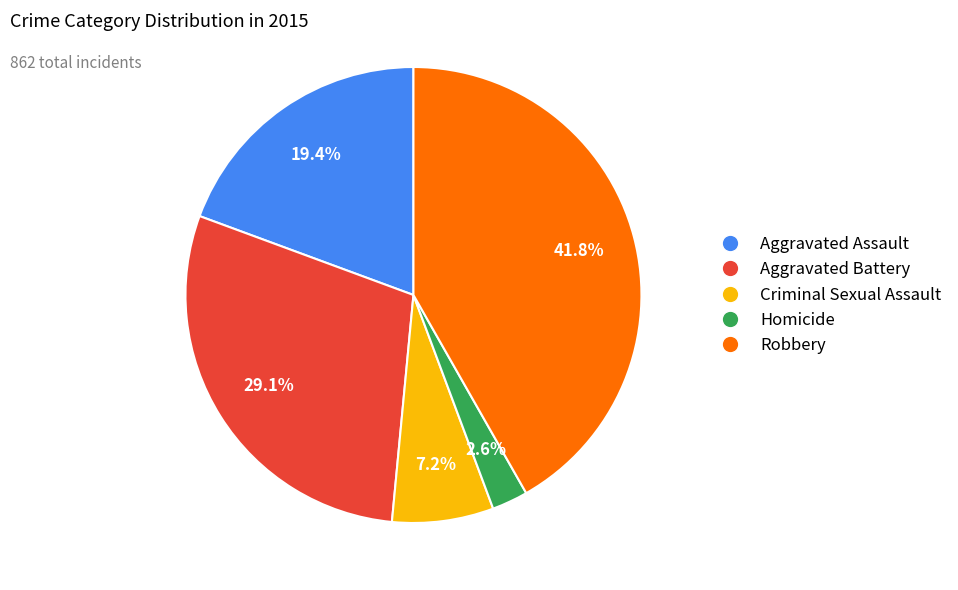

Does Homicide represent more than half of the total?

No